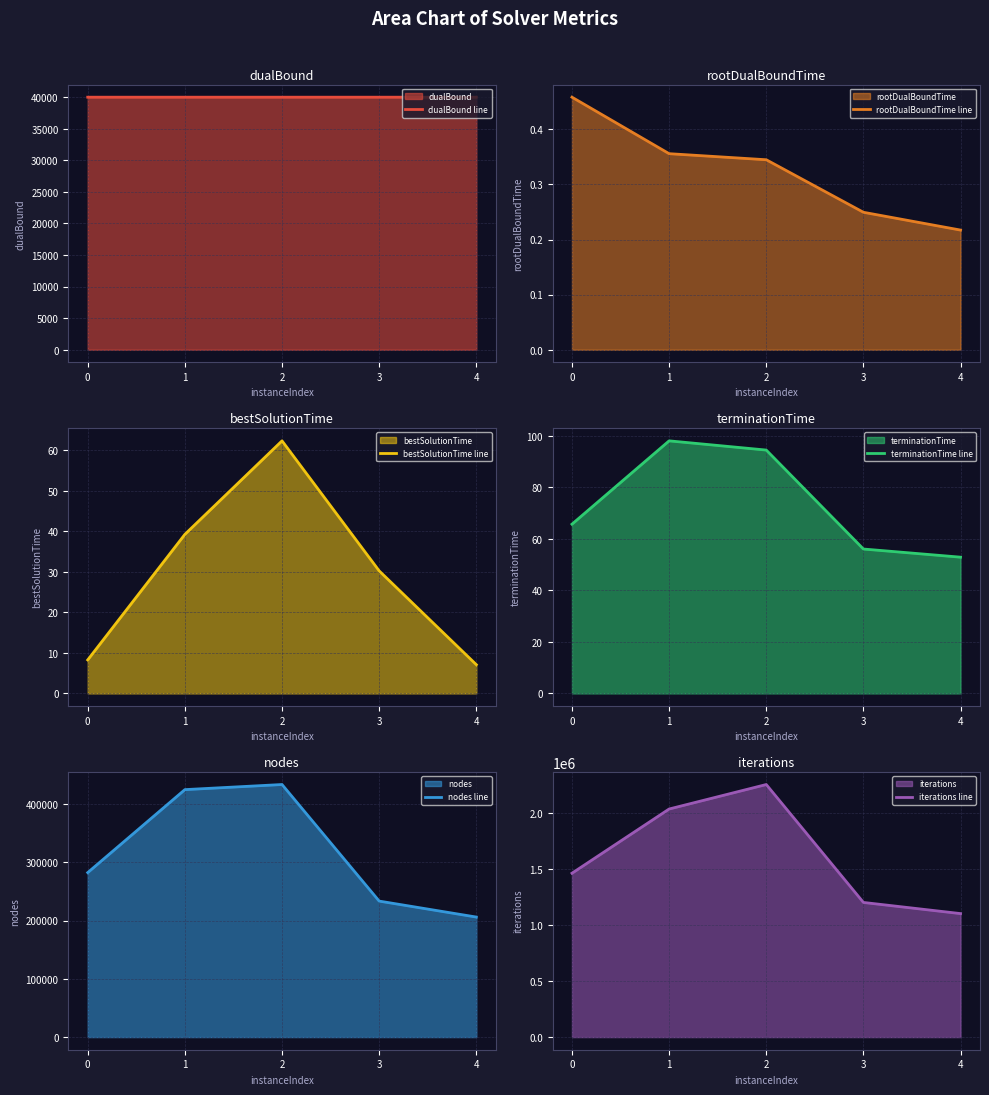

What is the total value across all series at 3?

1475484.6